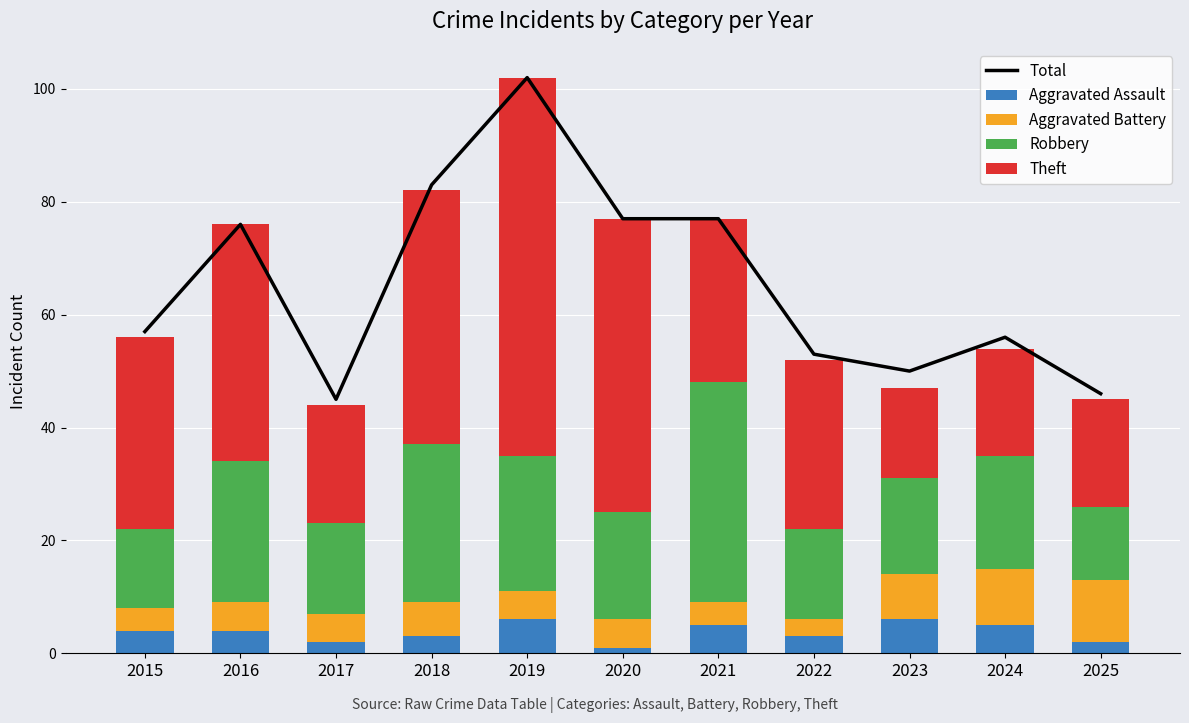

Where does the Aggravated Battery series first go above 5?

2018